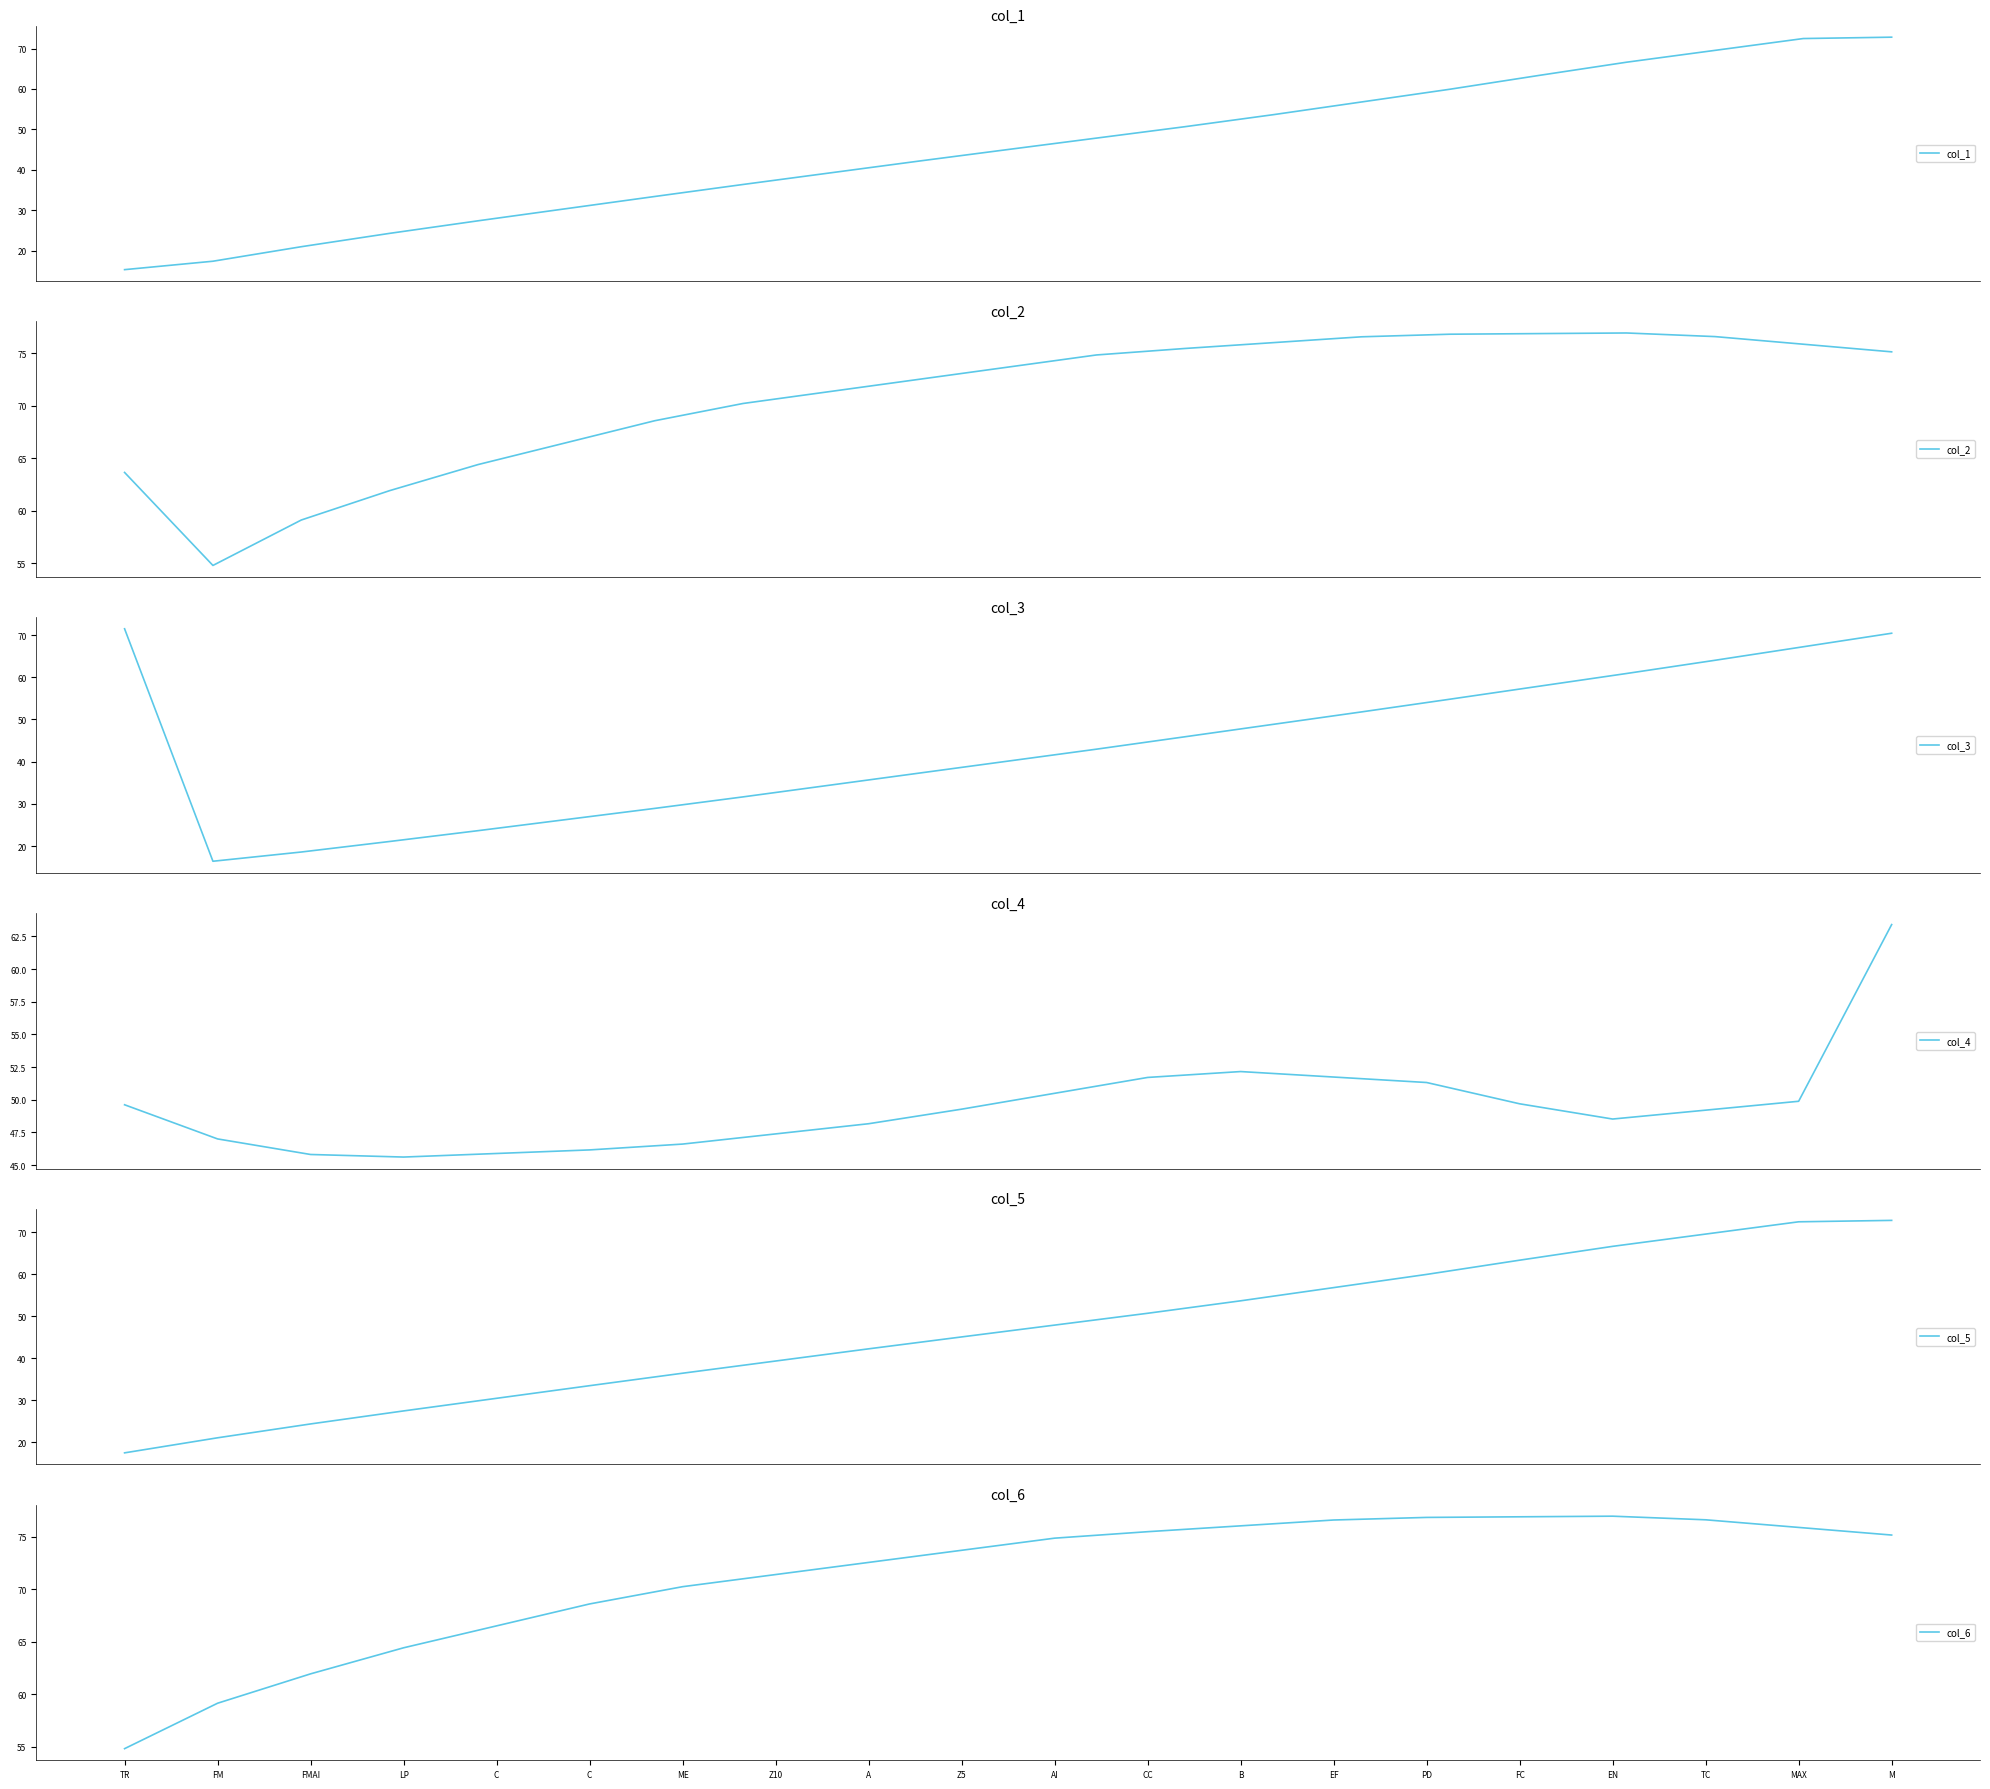

What is the lowest value of the col_4 series?

45.6